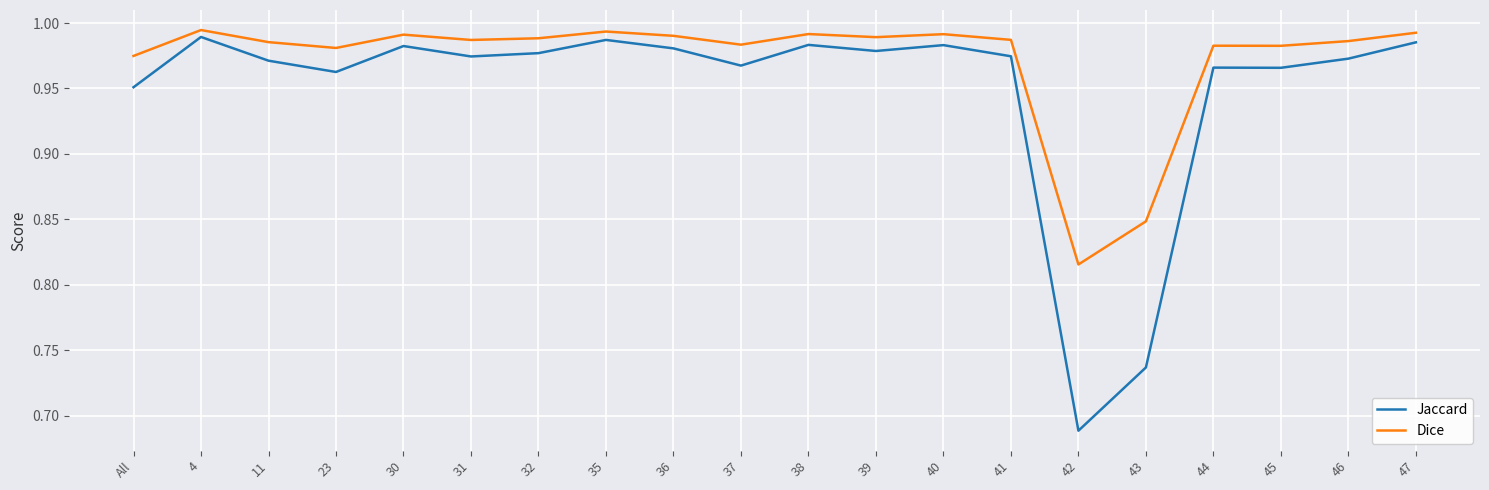

In Jaccard, how many points are higher than both neighbors (excluding endpoints)?

6